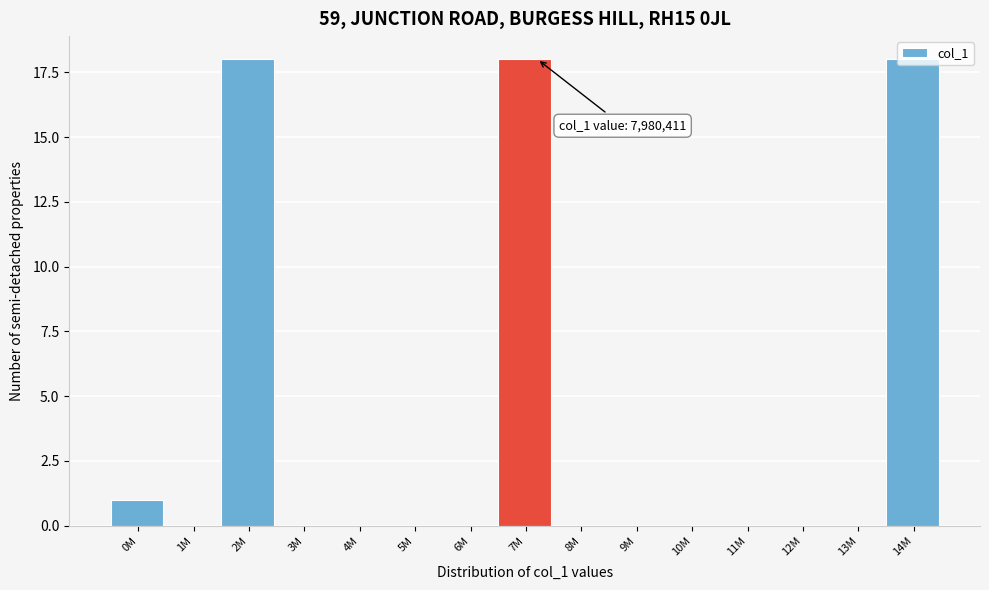

At which label is the value closest to 9?

0M